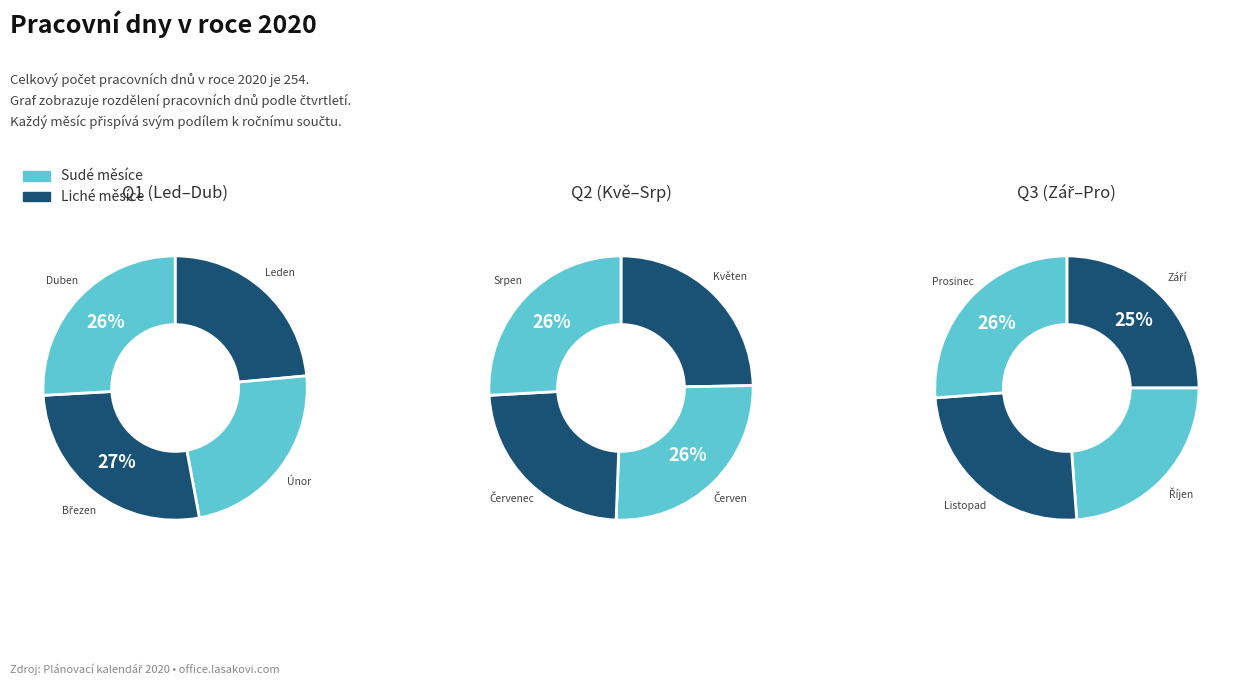

What is the smallest slice in the pie chart?

Leden